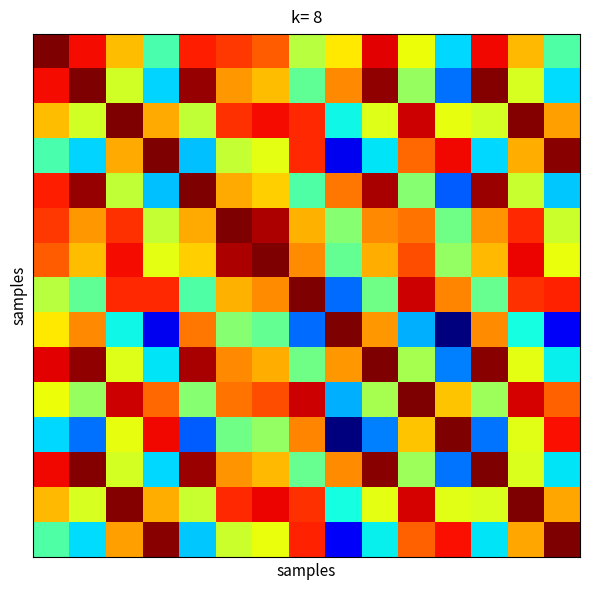

At how many categories does at least one series exceed 0?

15